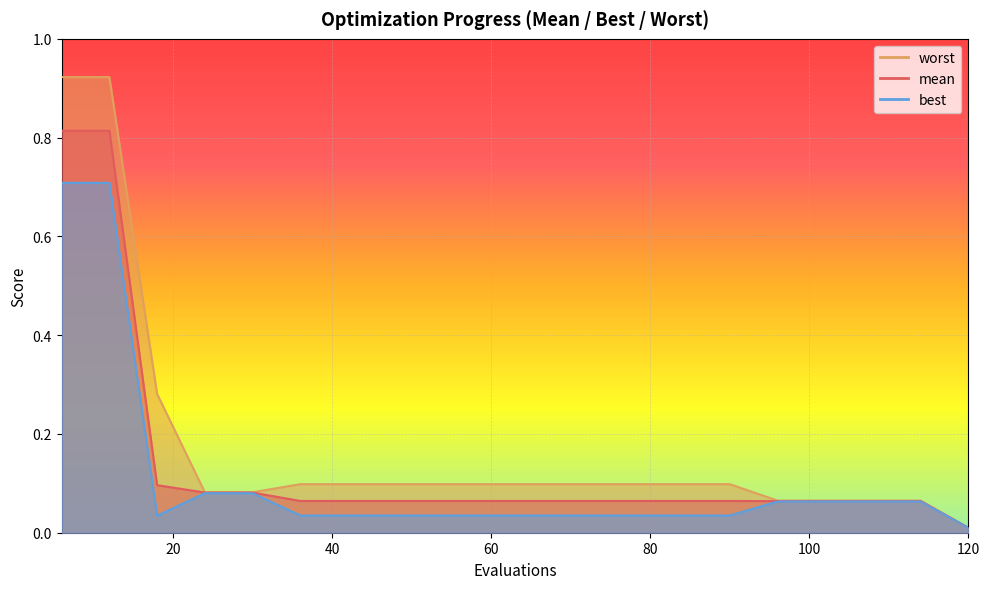

True or false: best and mean cross at least once.

False